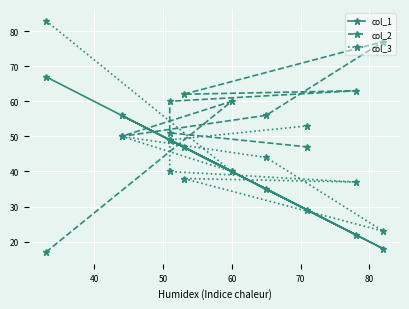

What is the difference between the second highest and minimum values in the col_3 series?

30